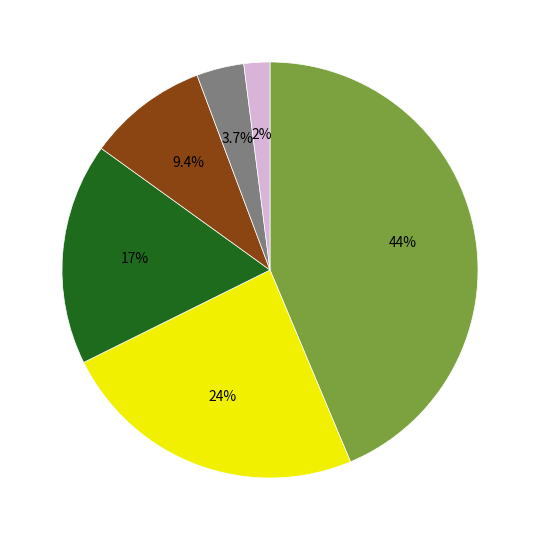

Is there a majority slice in this chart?

No